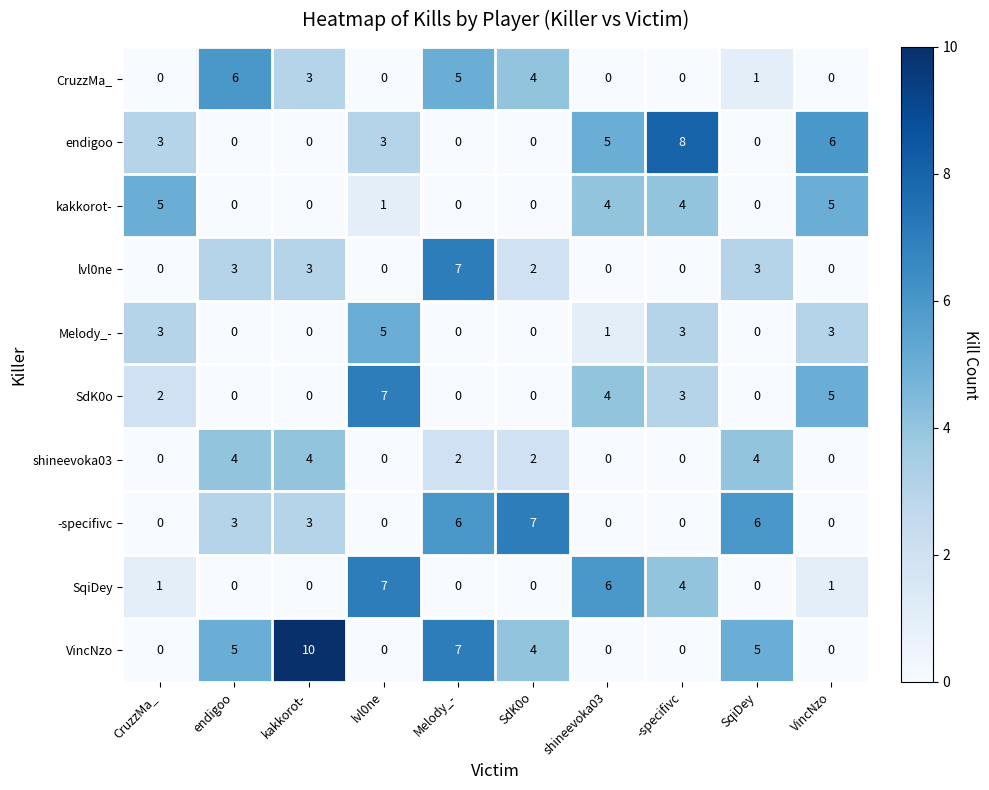

The value of -specifivc at CruzzMa_ is -5. True or false?

False